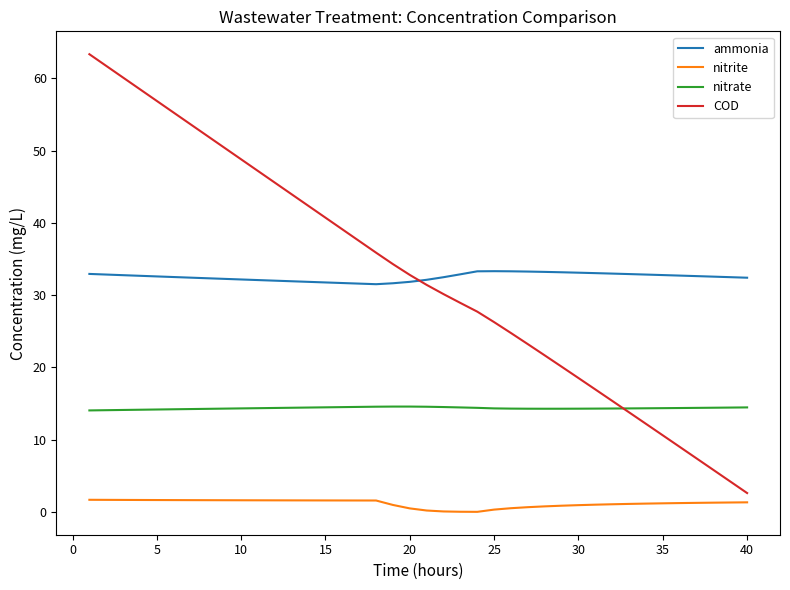

Which series has the widest spread of values?

COD